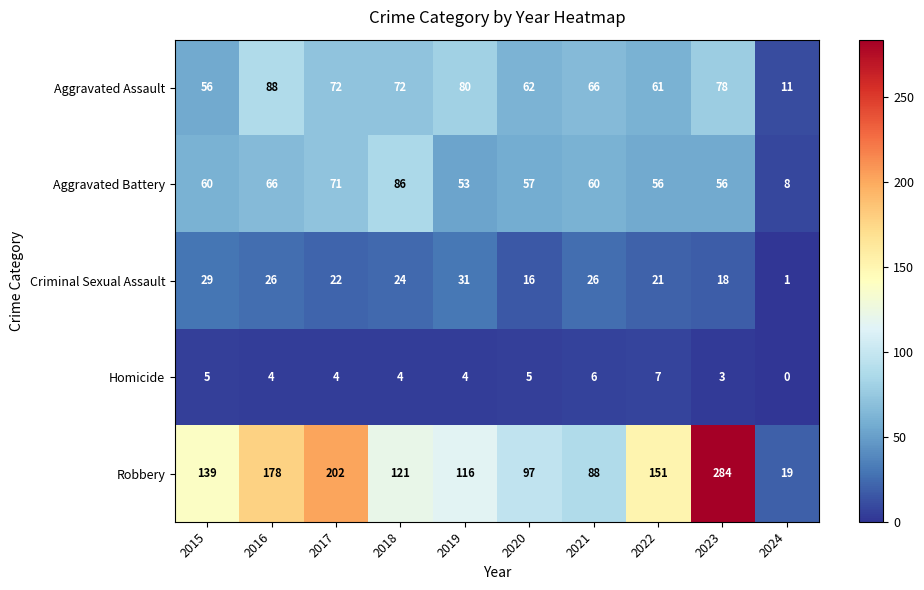

What is the difference between the Homicide values at 2022 and 2017?

3